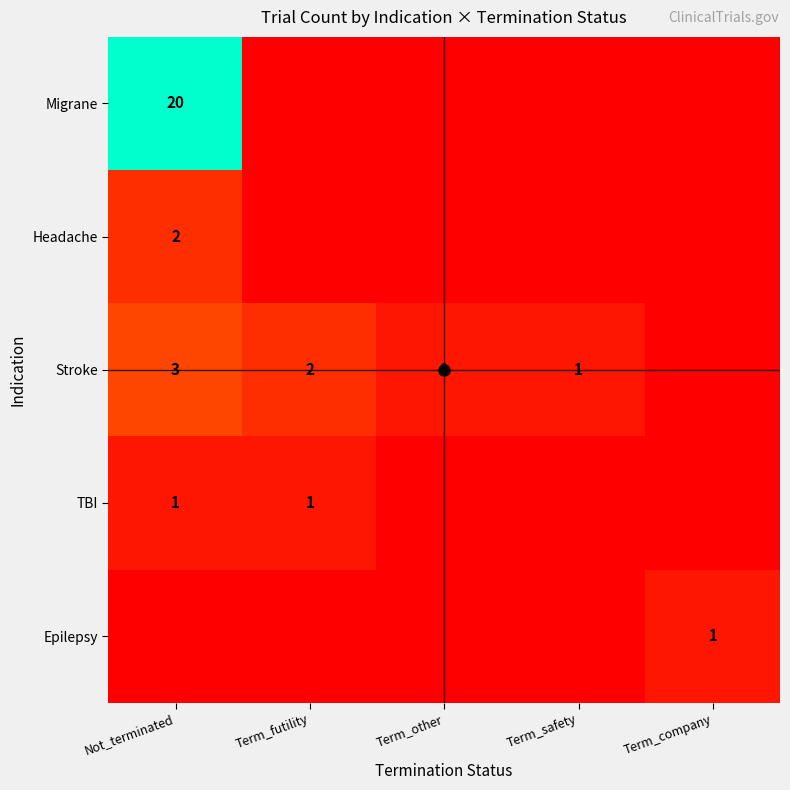

What is the spread (max minus min) of values at Term_other?

1